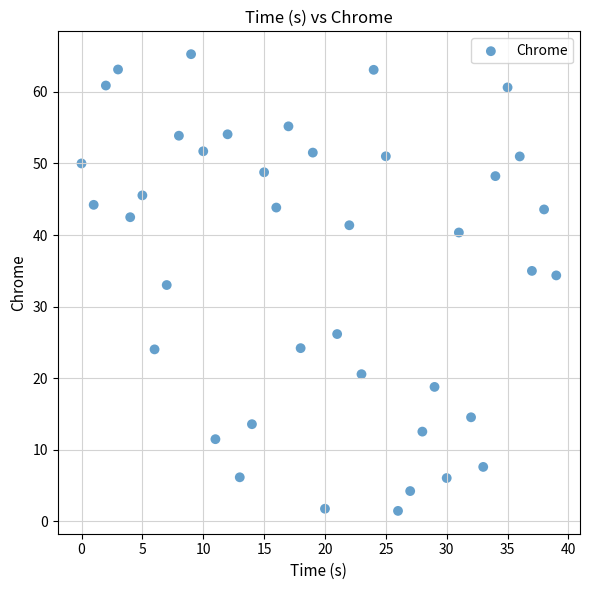

What is the range of Y values (max minus min)?

63.8